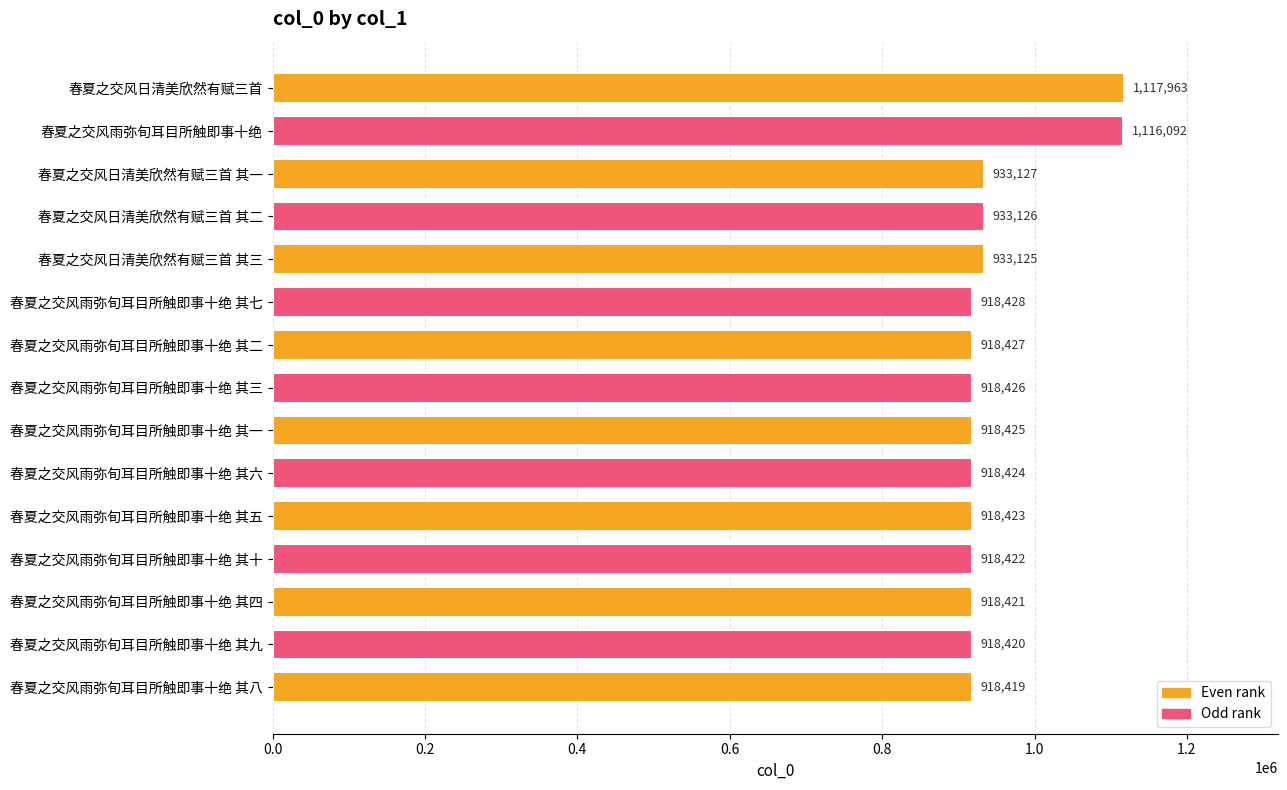

Reading bottom to top, extract all data points from this chart.

春夏之交风雨弥旬耳目所触即事十绝 其八=918419	春夏之交风雨弥旬耳目所触即事十绝 其九=918420	春夏之交风雨弥旬耳目所触即事十绝 其四=918421	春夏之交风雨弥旬耳目所触即事十绝 其十=918422	春夏之交风雨弥旬耳目所触即事十绝 其五=918423	春夏之交风雨弥旬耳目所触即事十绝 其六=918424	春夏之交风雨弥旬耳目所触即事十绝 其一=918425	春夏之交风雨弥旬耳目所触即事十绝 其三=918426	春夏之交风雨弥旬耳目所触即事十绝 其二=918427	春夏之交风雨弥旬耳目所触即事十绝 其七=918428	春夏之交风日清美欣然有赋三首 其三=933125	春夏之交风日清美欣然有赋三首 其二=933126	春夏之交风日清美欣然有赋三首 其一=933127	春夏之交风雨弥旬耳目所触即事十绝=1116092	春夏之交风日清美欣然有赋三首=1117963